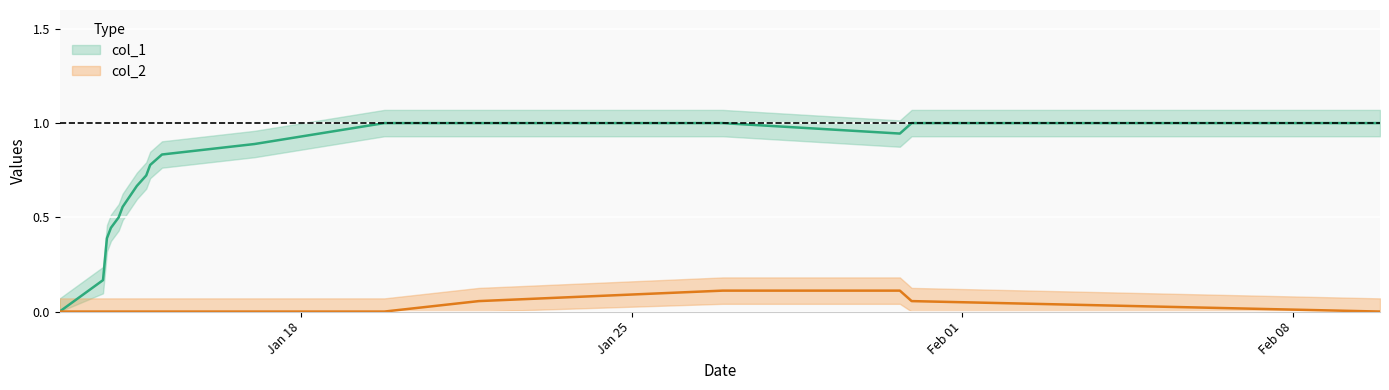

In col_1, how many points are lower than both neighbors (excluding endpoints)?

1